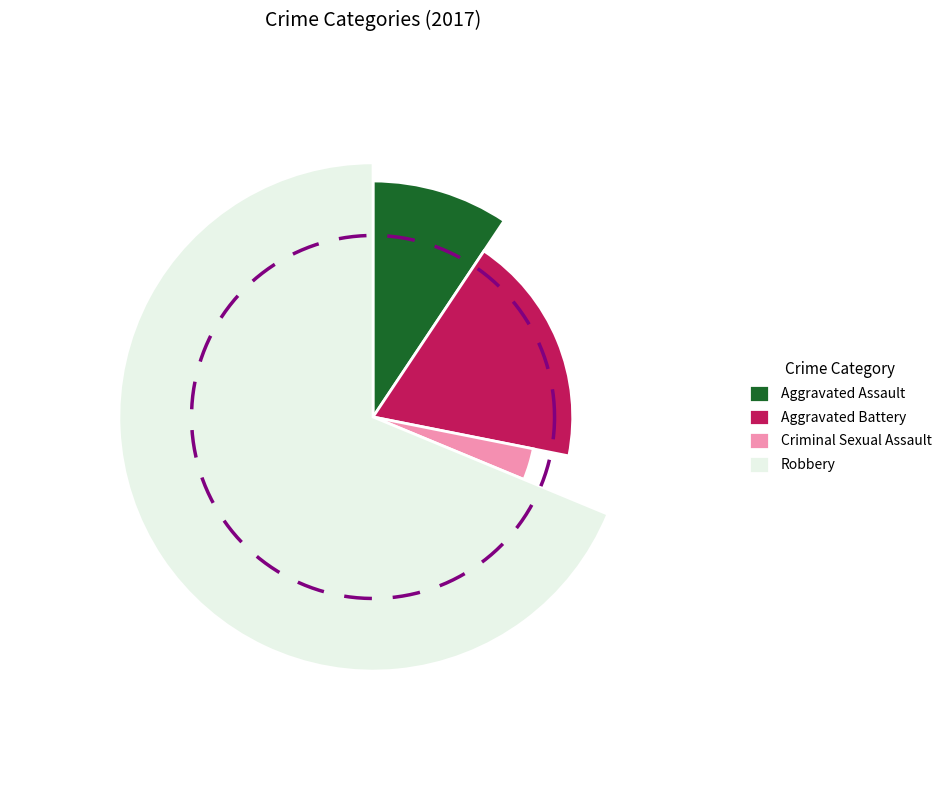

To the nearest percent, what percentage of the pie is Criminal Sexual Assault?

3%